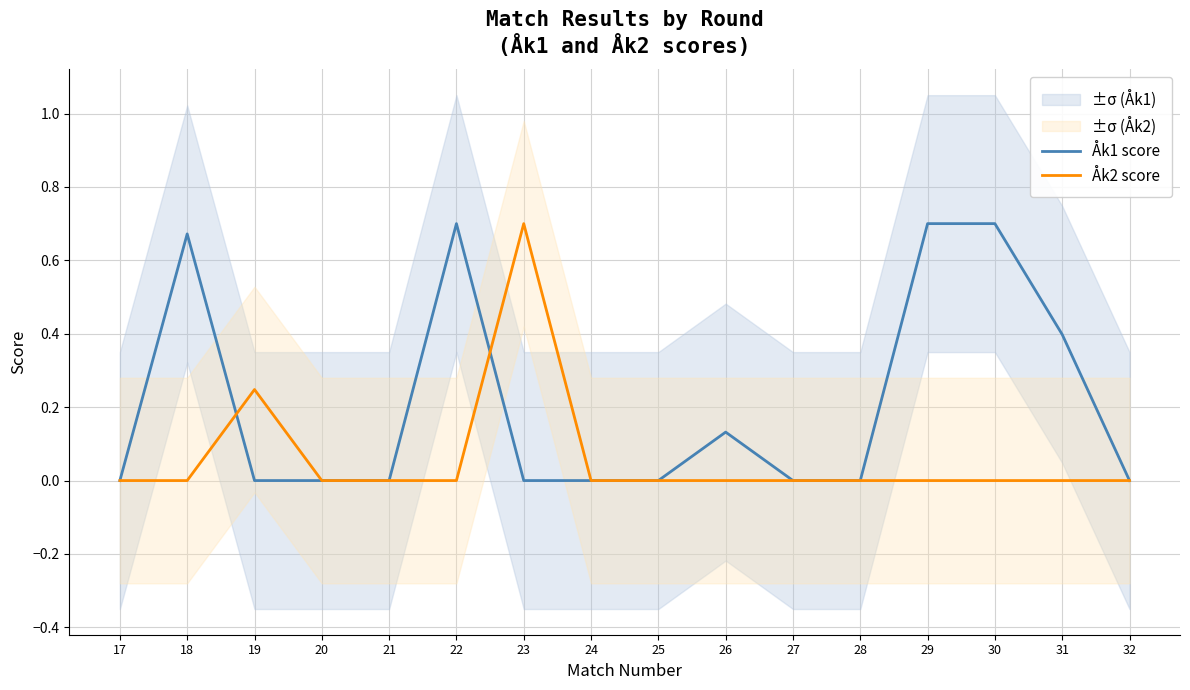

At which category is the sum across all series the highest?

22